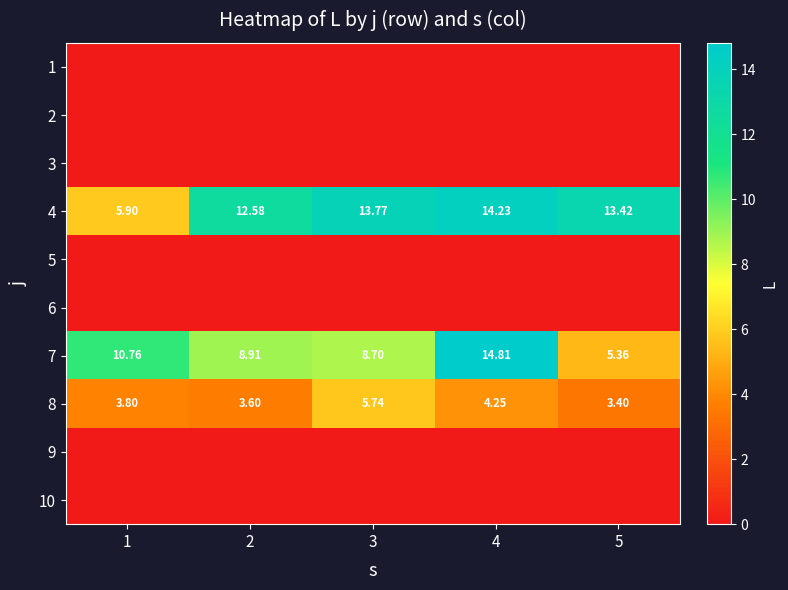

At which category is the sum across all series the highest?

4